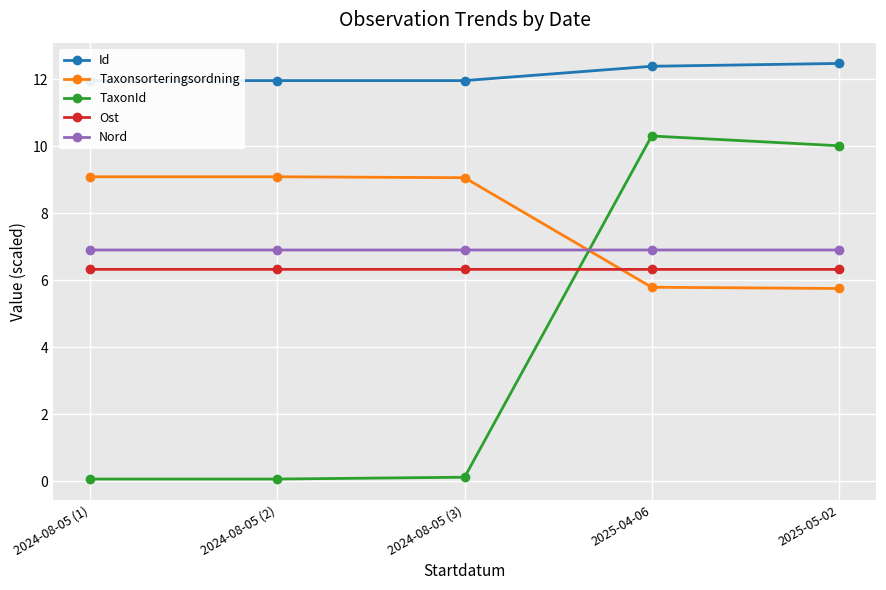

Reading right to left, transcribe all the data shown in this chart.

Id: 2025-05-02=12.5	2025-04-06=12.4	2024-08-05 (3)=12.0	2024-08-05 (2)=12.0	2024-08-05 (1)=12.0
Taxonsorteringsordning: 2025-05-02=5.8	2025-04-06=5.8	2024-08-05 (3)=9.1	2024-08-05 (2)=9.1	2024-08-05 (1)=9.1
TaxonId: 2025-05-02=10.0	2025-04-06=10.3	2024-08-05 (3)=0.1	2024-08-05 (2)=0.1	2024-08-05 (1)=0.1
Ost: 2025-05-02=6.3	2025-04-06=6.3	2024-08-05 (3)=6.3	2024-08-05 (2)=6.3	2024-08-05 (1)=6.3
Nord: 2025-05-02=6.9	2025-04-06=6.9	2024-08-05 (3)=6.9	2024-08-05 (2)=6.9	2024-08-05 (1)=6.9